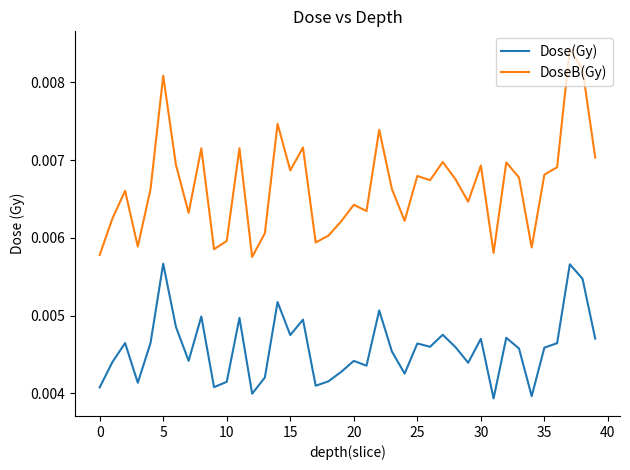

True or false: DoseB(Gy) and Dose(Gy) cross at least once.

False